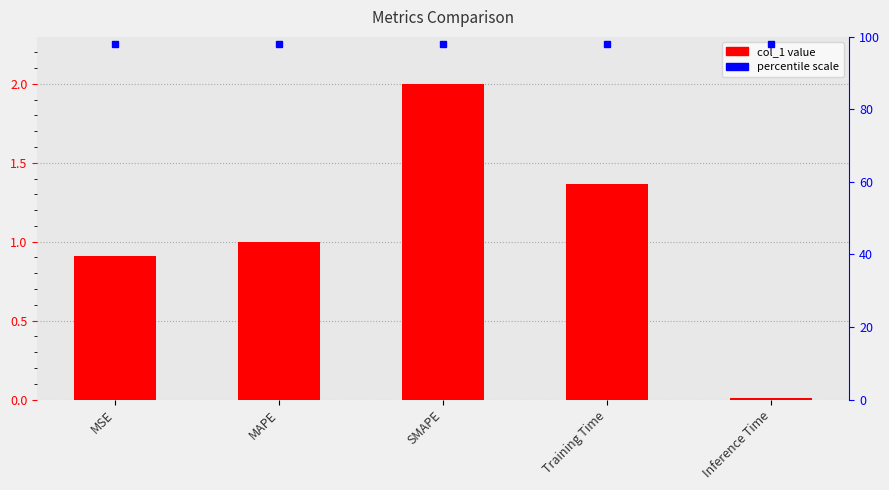

What is the label of the 3rd bar from the left?

SMAPE